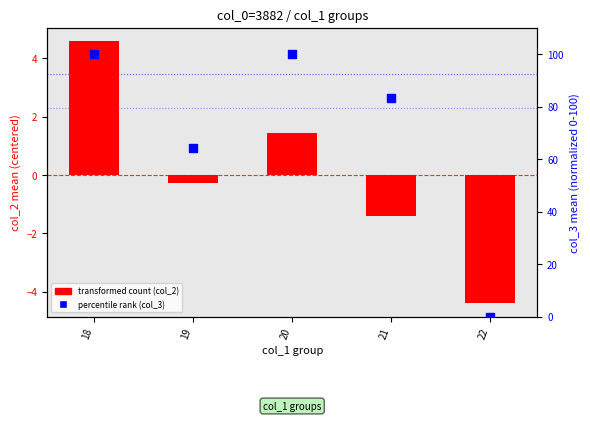

Is the value of percentile rank (col_3) at 18 greater than the value of transformed count (col_2) at 21?

Yes